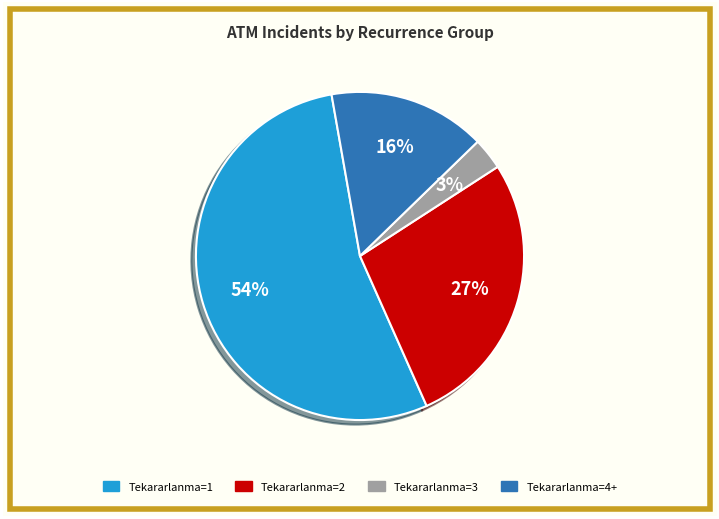

How many slices are in this pie chart?

4